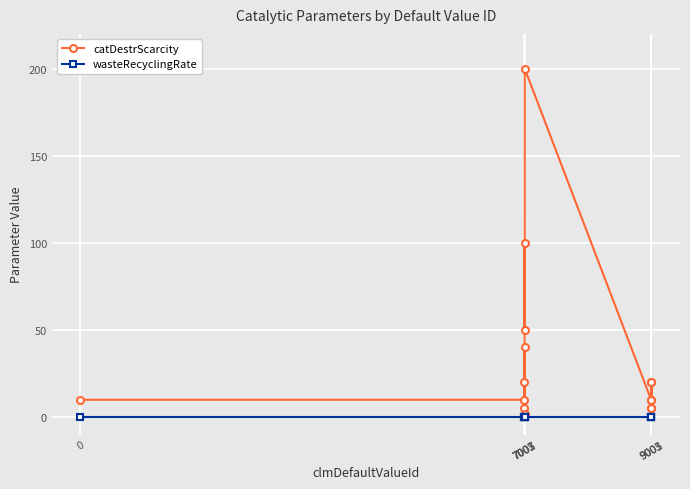

What is the highest value of the catDestrScarcity series?

200.0